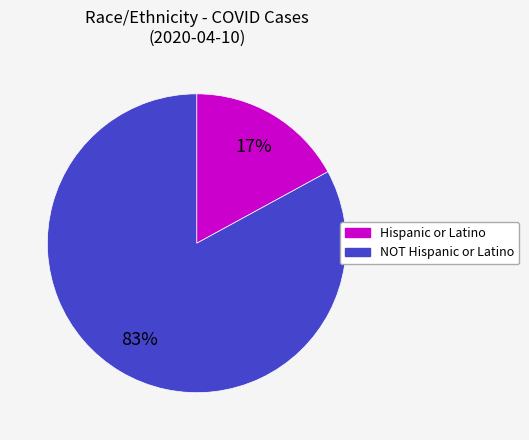

To the nearest percent, what is the difference between the largest and smallest slice percentages?

66%